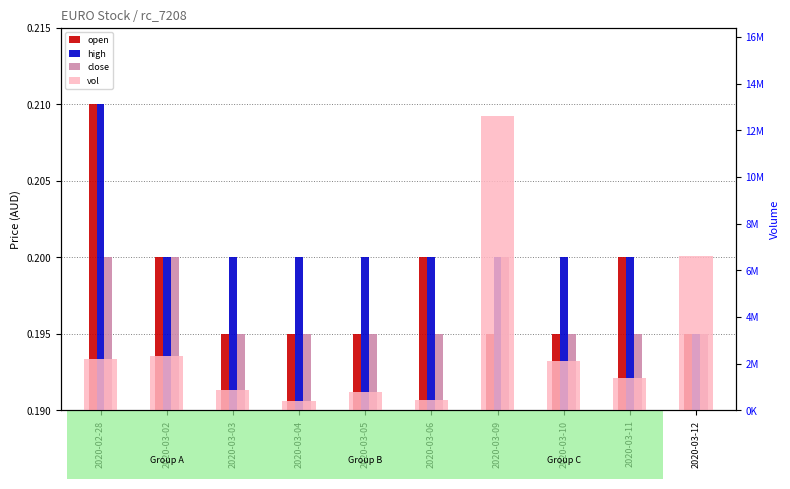

What is the total value across all series at 2020-03-06?

457400.6